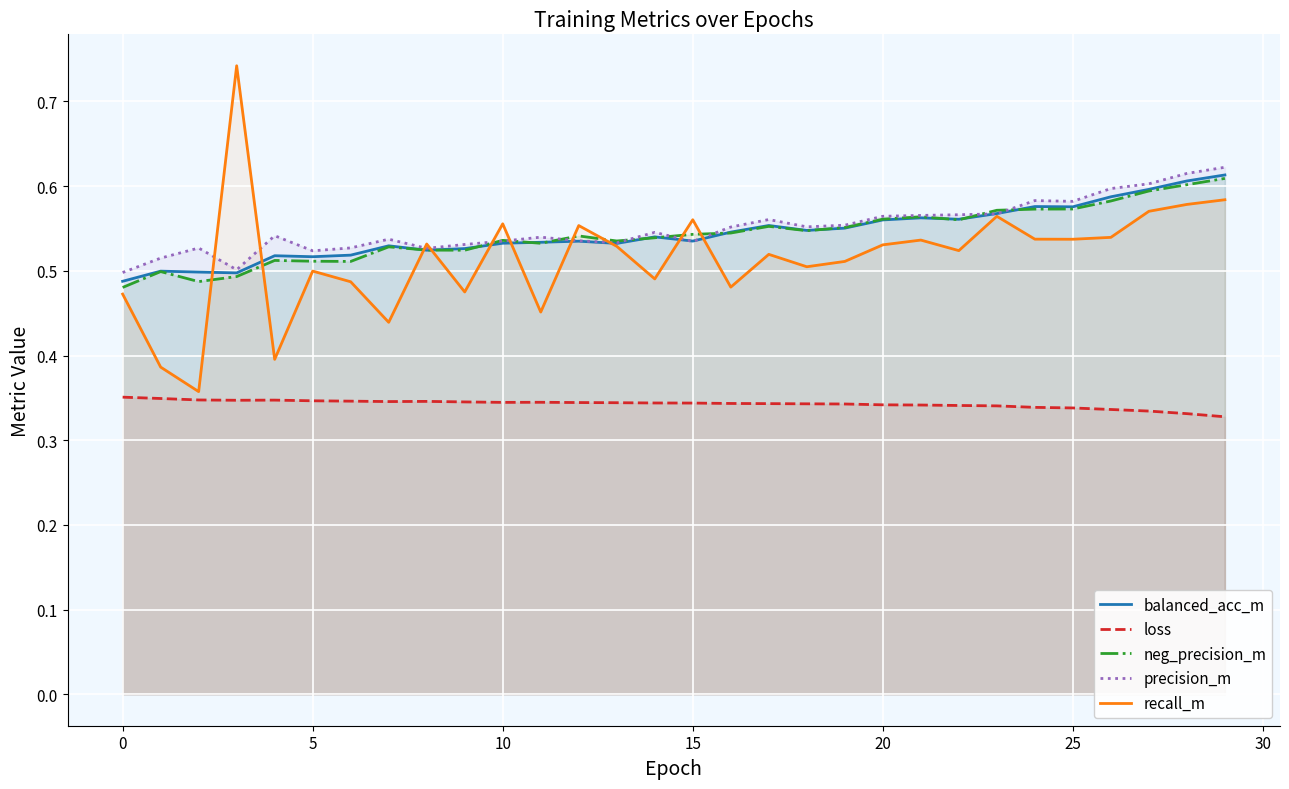

At how many categories does at least one series exceed 0?

30